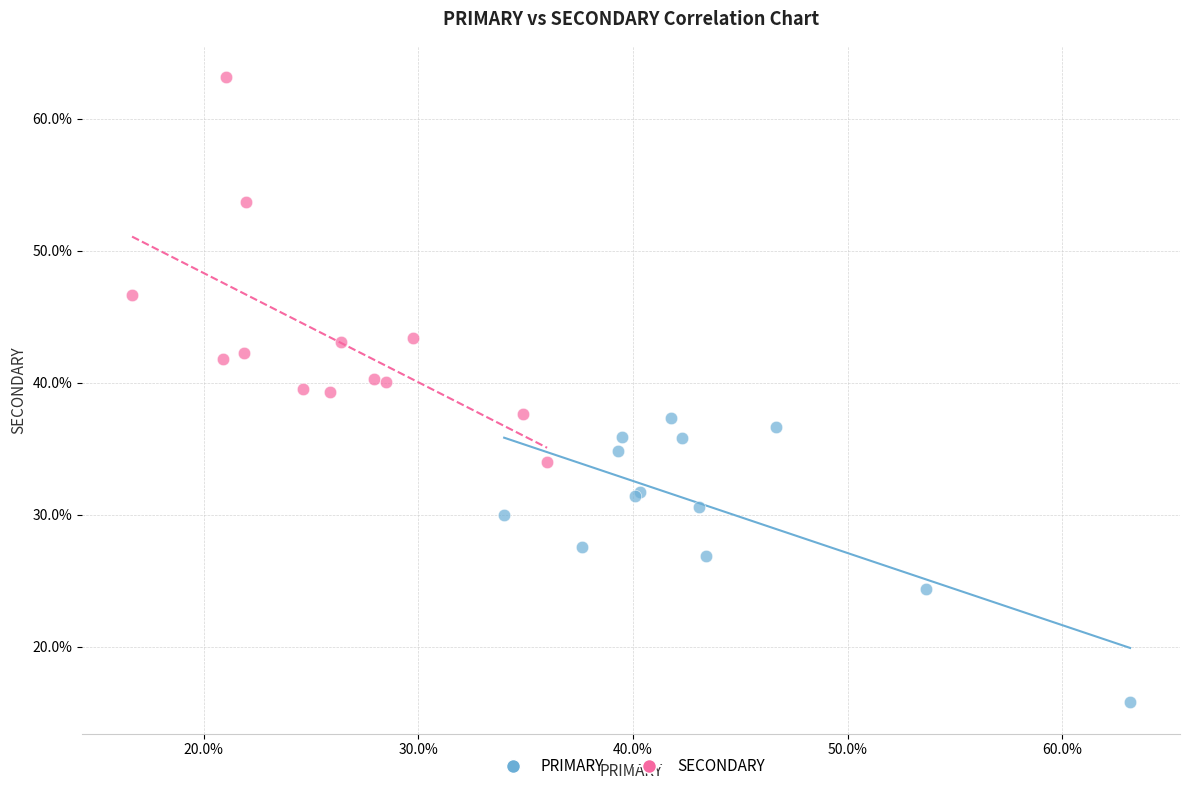

Which series has the largest Y range (max minus min)?

SECONDARY